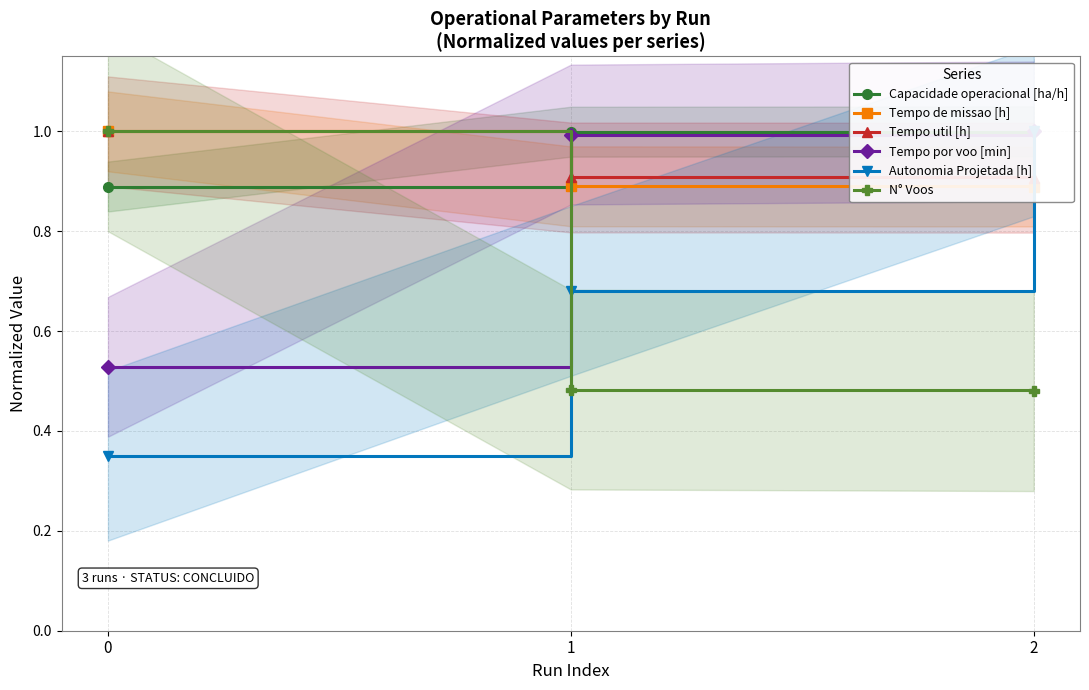

List the labels in order of Capacidade operacional [ha/h] value, smallest first.

0, 1, 2